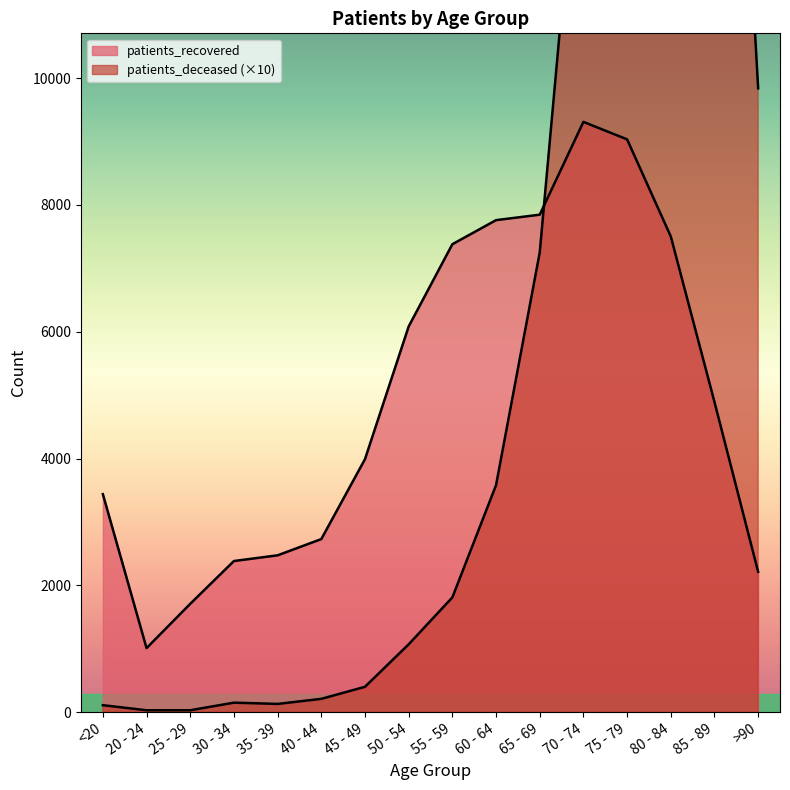

Does the chart have visible grid lines?

No